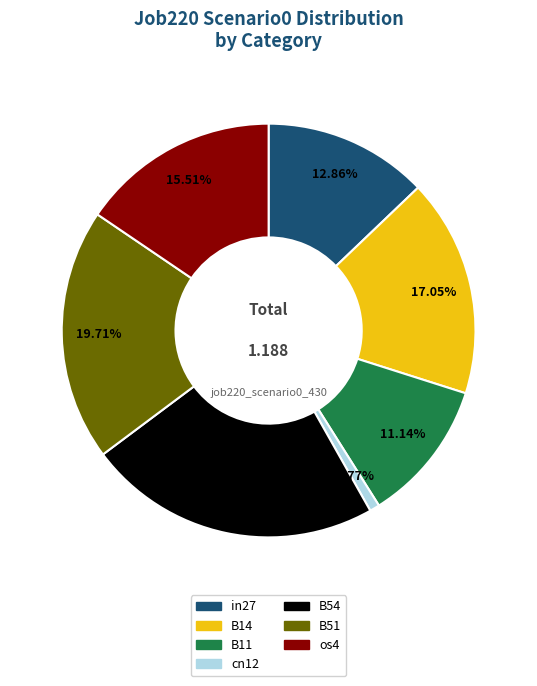

What is the total percentage of cn12 and B54?

23.7%